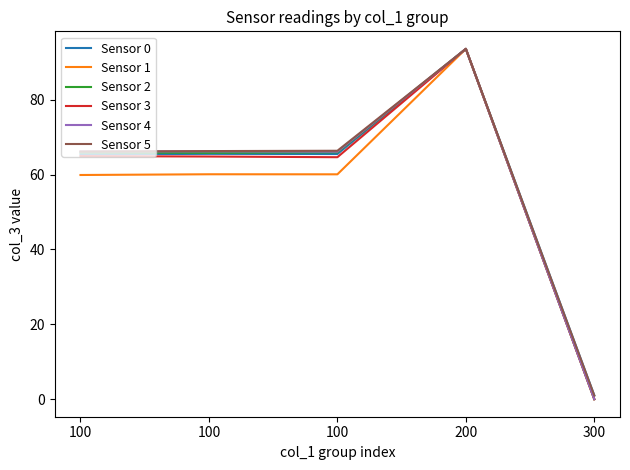

Rank the categories by Sensor 1 value from highest to lowest.

200, 100, 100, 100, 300